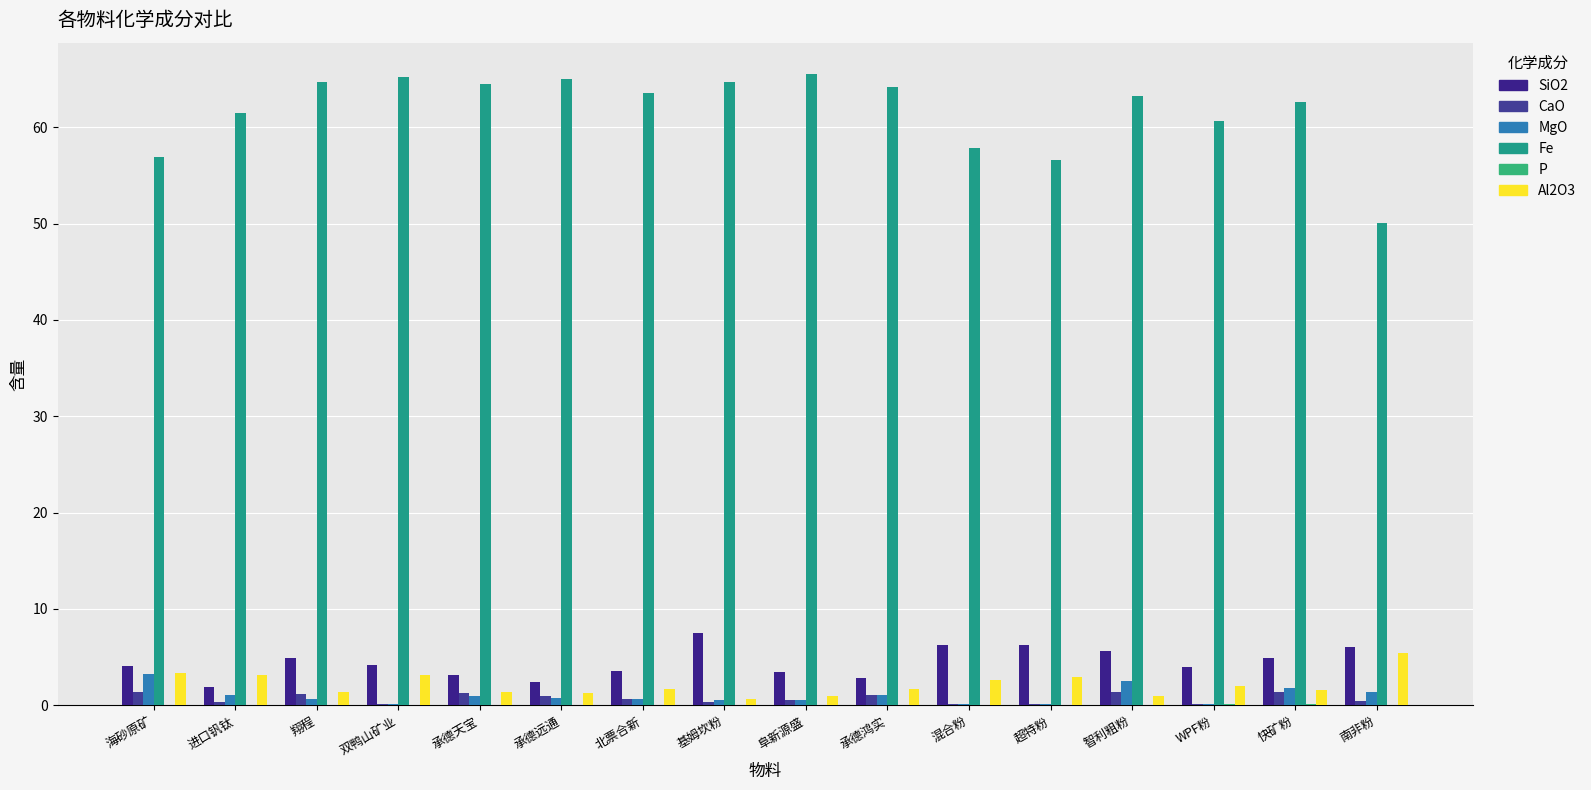

True or false: CaO has a value of 0.3 at 基姆坎粉.

True